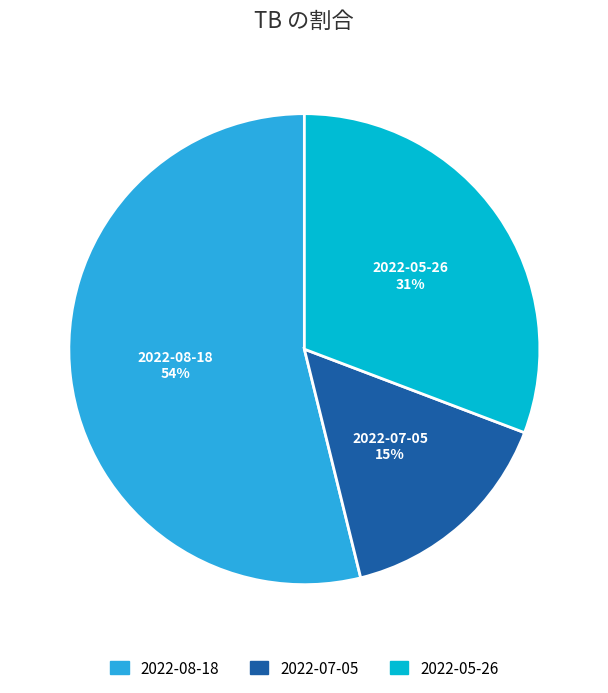

Which has a higher value, 2022-08-18 or 2022-05-26?

2022-08-18